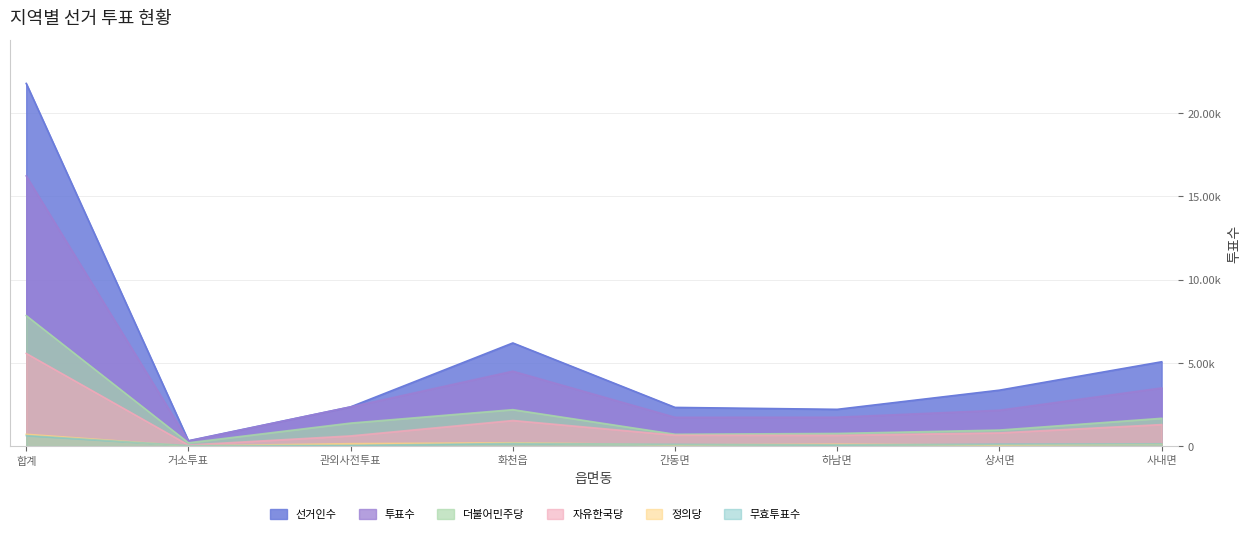

Reading left to right, what are all the values shown in this chart?

선거인수: 합계=21783	거소투표=314	관외사전투표=2350	화천읍=6189	간동면=2317	하남면=2201	상서면=3353	사내면=5059
투표수: 합계=16228	거소투표=299	관외사전투표=2349	화천읍=4493	간동면=1723	하남면=1729	상서면=2147	사내면=3486
더불어민주당: 합계=7832	거소투표=193	관외사전투표=1376	화천읍=2183	간동면=705	하남면=754	상서면=957	사내면=1663
자유한국당: 합계=5560	거소투표=58	관외사전투표=606	화천읍=1532	간동면=650	하남면=640	상서면=786	사내면=1287
정의당: 합계=705	거소투표=6	관외사전투표=140	화천읍=195	간동면=75	하남면=105	상서면=66	사내면=118
무효투표수: 합계=626	거소투표=22	관외사전투표=37	화천읍=154	간동면=102	하남면=65	상서면=114	사내면=132